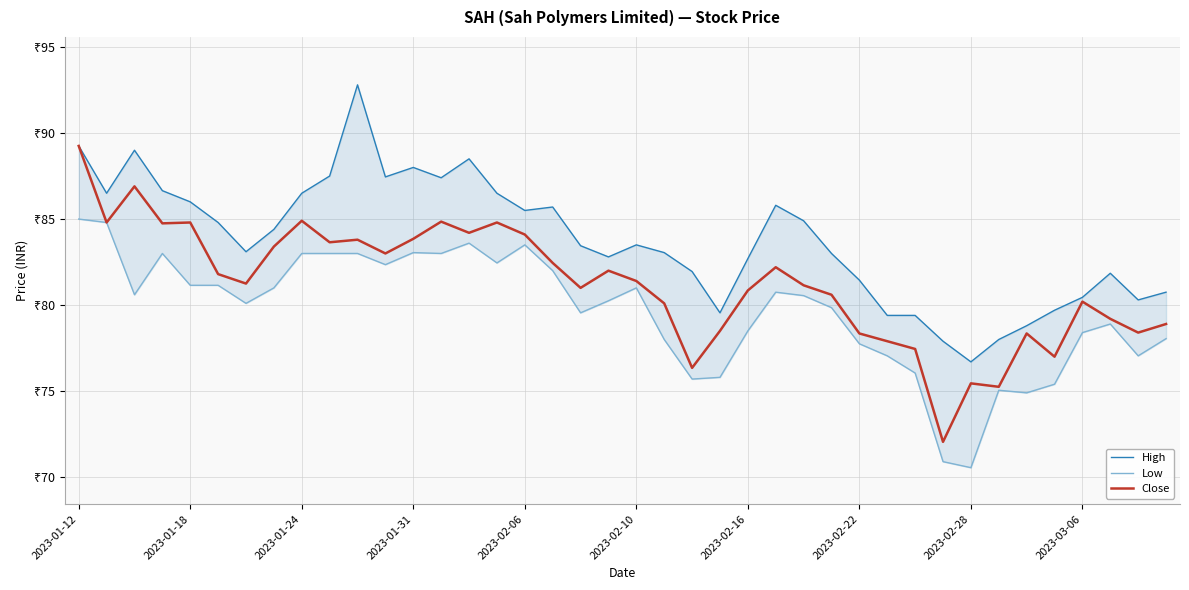

At how many categories does at least one series exceed 73?

40